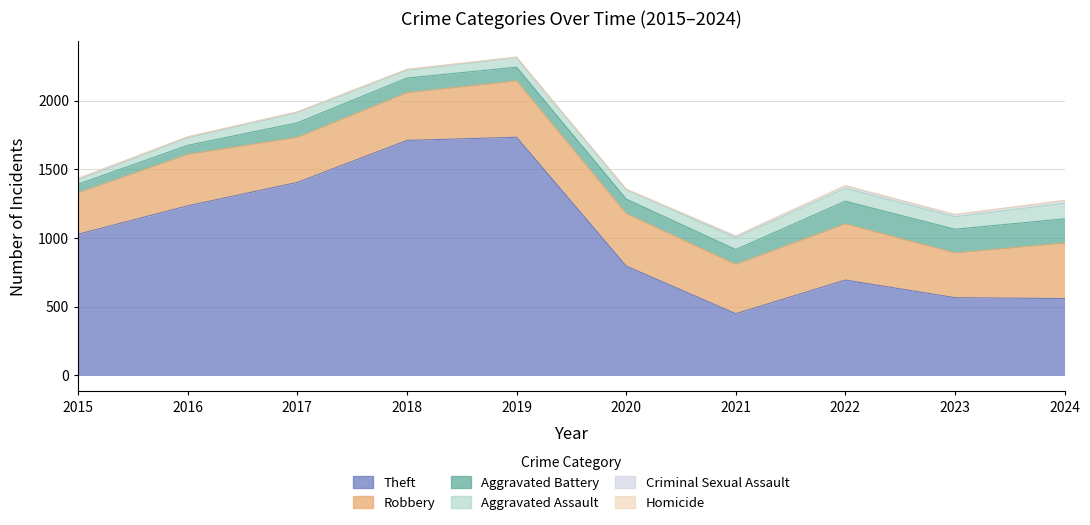

Rank the series at 2021 from highest to lowest value.

Theft, Robbery, Aggravated Battery, Aggravated Assault, Criminal Sexual Assault, Homicide